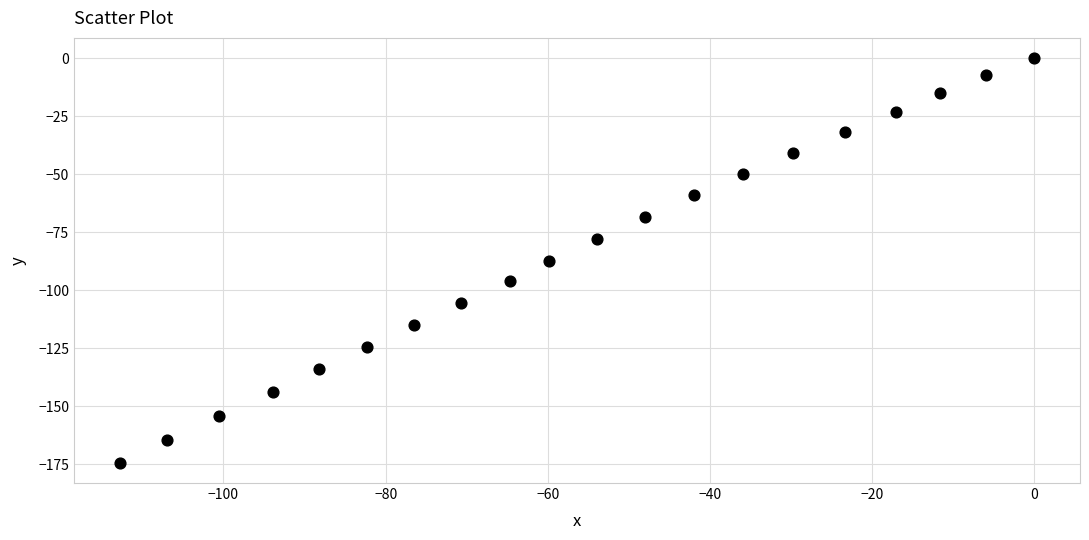

What is the range of X values (max minus min)?

112.8